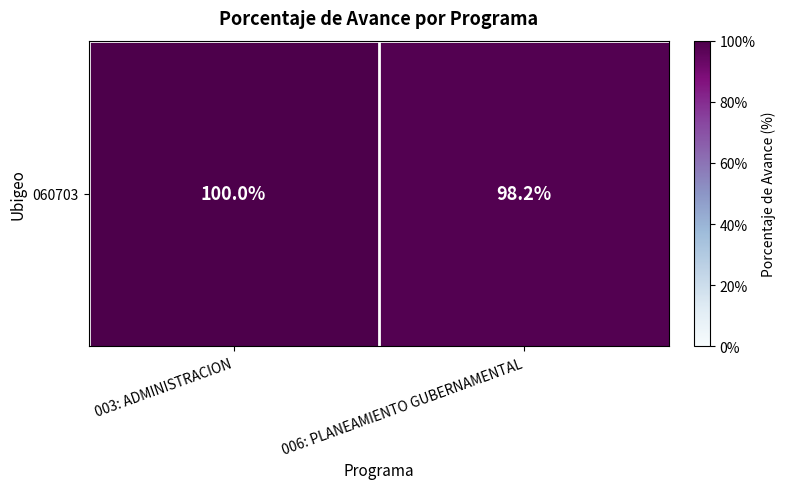

Where is the data nearest to the value 99?

006: PLANEAMIENTO GUBERNAMENTAL